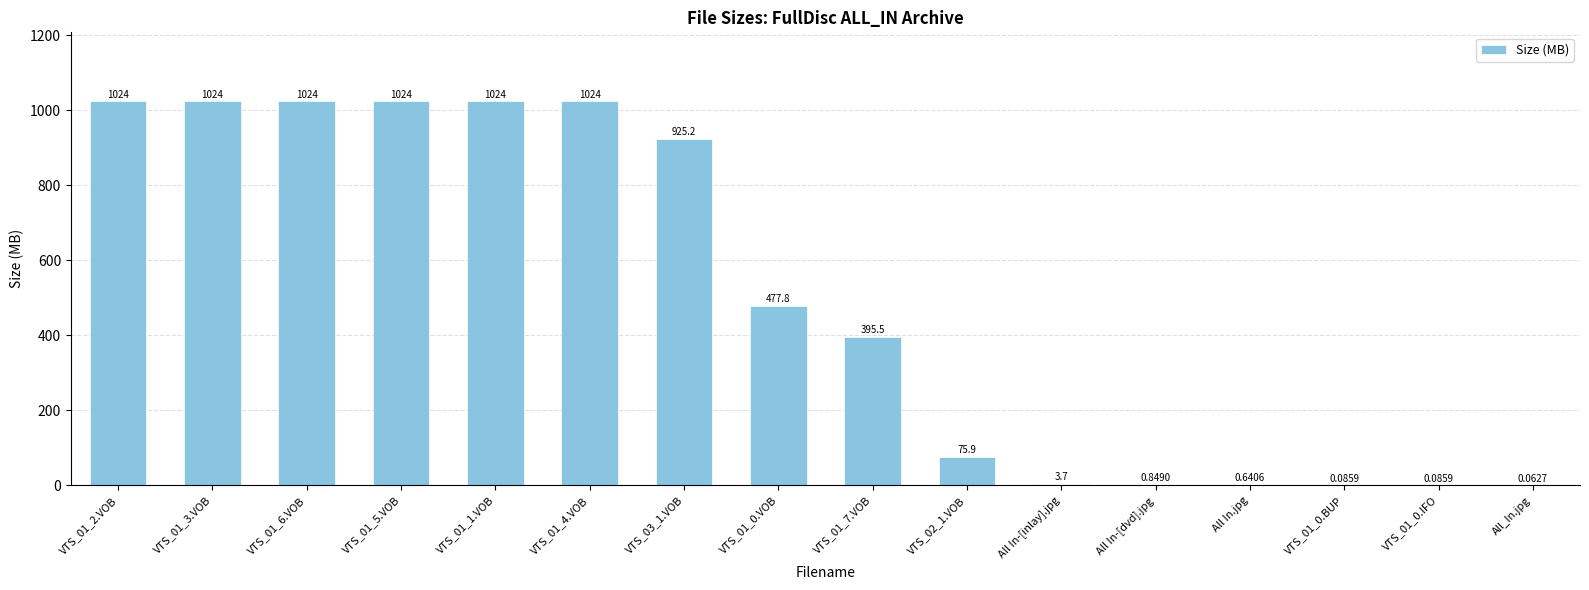

Which has a higher value, VTS_01_7.VOB or All In-[dvd].jpg?

VTS_01_7.VOB